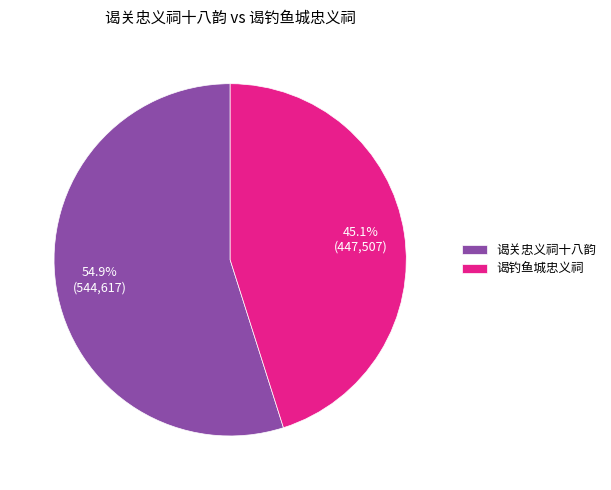

To the nearest percent, what portion does 谒关忠义祠十八韵 represent?

55%